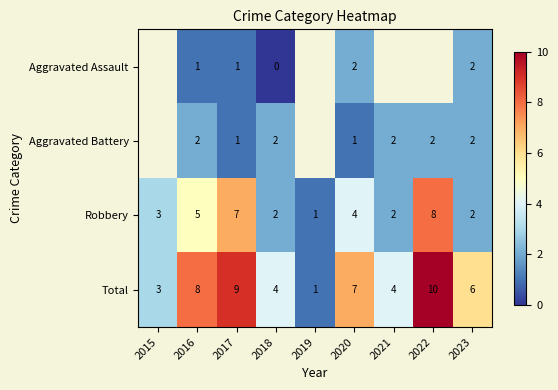

At 2016, list the series in order from smallest to largest.

Aggravated Assault, Aggravated Battery, Robbery, Total